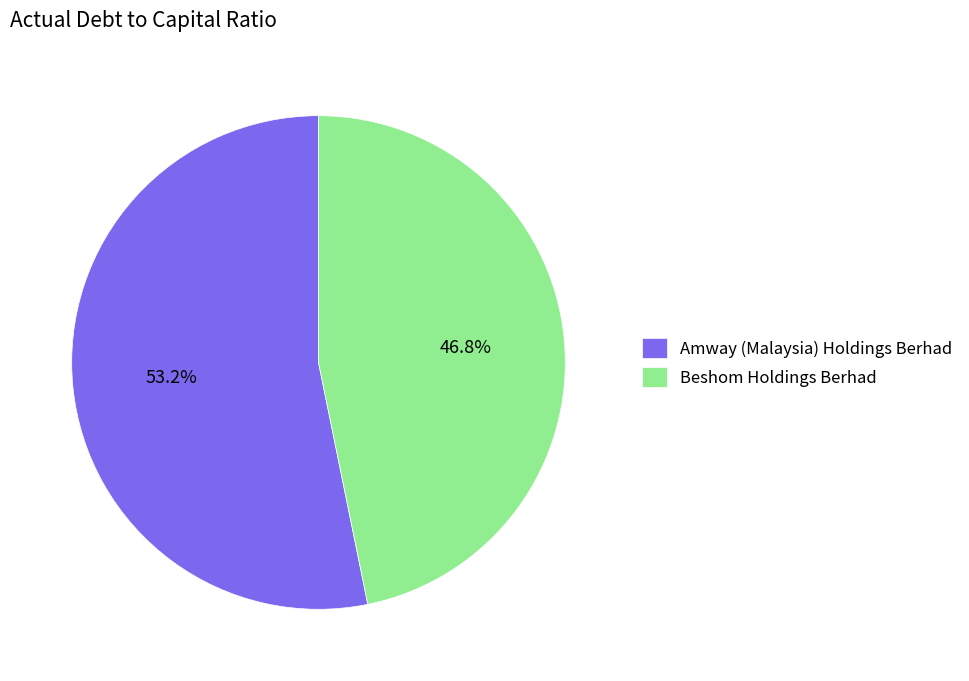

To the nearest percent, what portion does Amway (Malaysia) Holdings Berhad represent?

53%